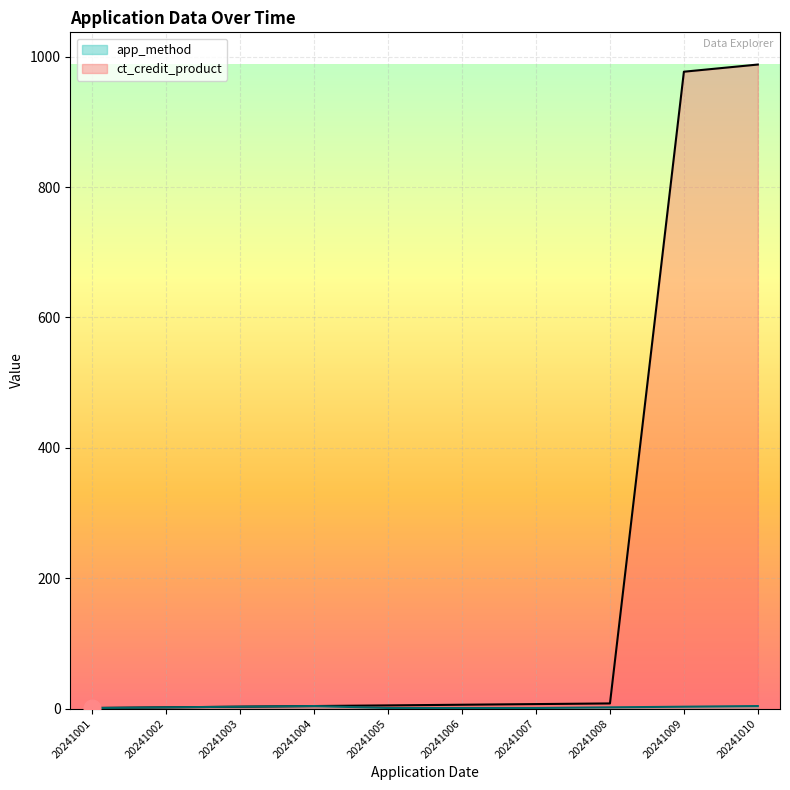

Reading right to left, list all the values displayed in this chart.

ct_credit_product: 20241010=988	20241009=977	20241008=8	20241007=7	20241006=6	20241005=5	20241004=4	20241003=3	20241002=2	20241001=1
app_method: 20241010=4	20241009=3	20241008=2	20241007=1	20241006=1	20241005=1	20241004=4	20241003=3	20241002=2	20241001=1